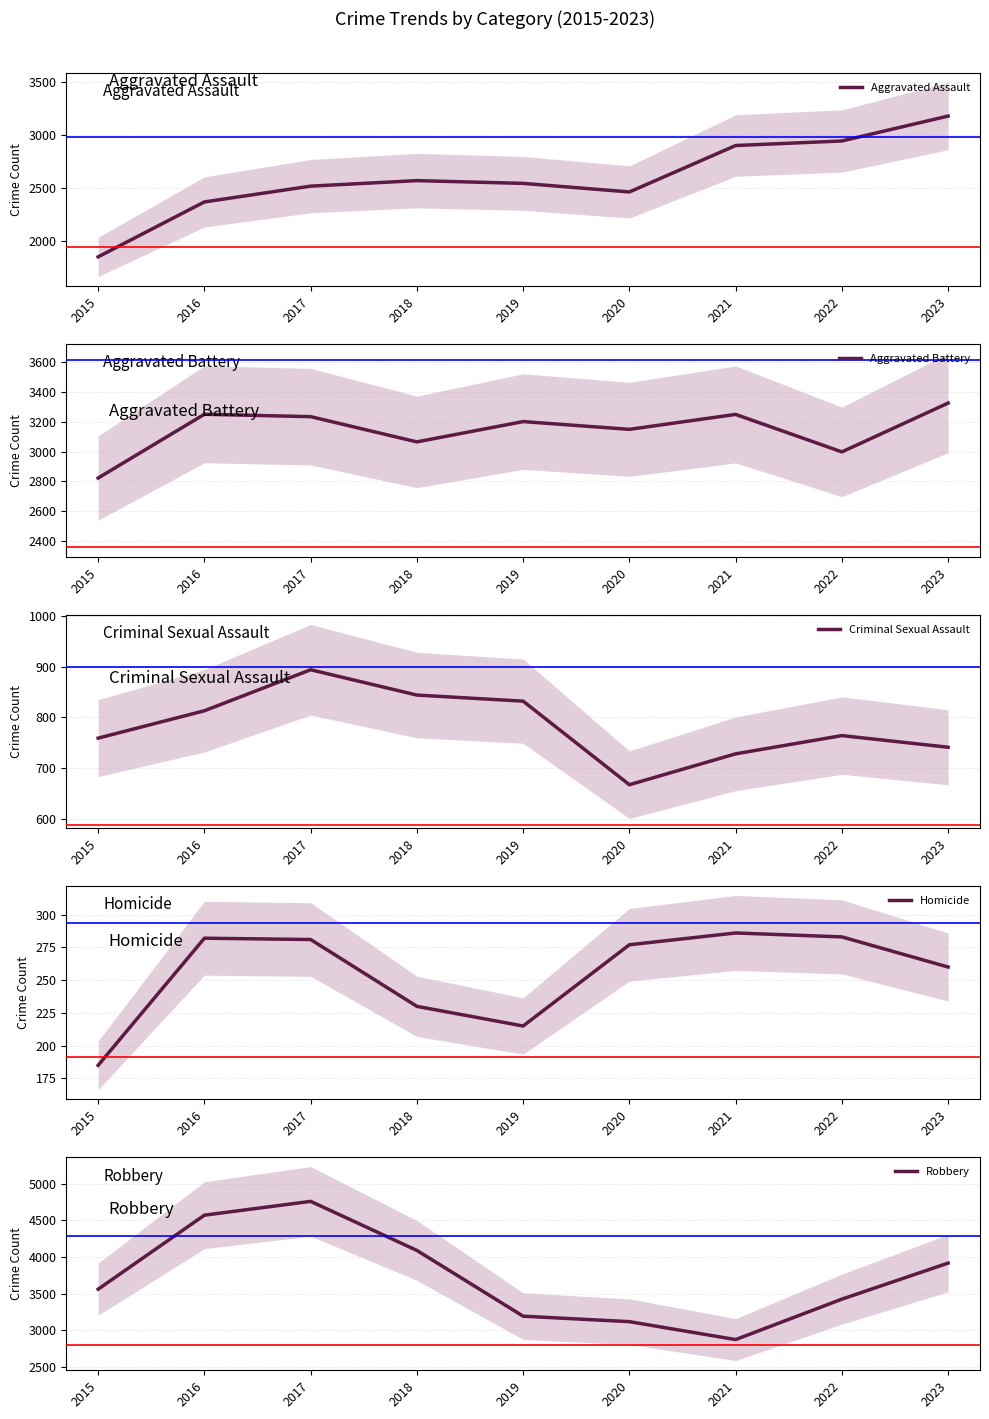

Rank the series at 2015 from lowest to highest value.

Homicide, Criminal Sexual Assault, Aggravated Assault, Aggravated Battery, Robbery